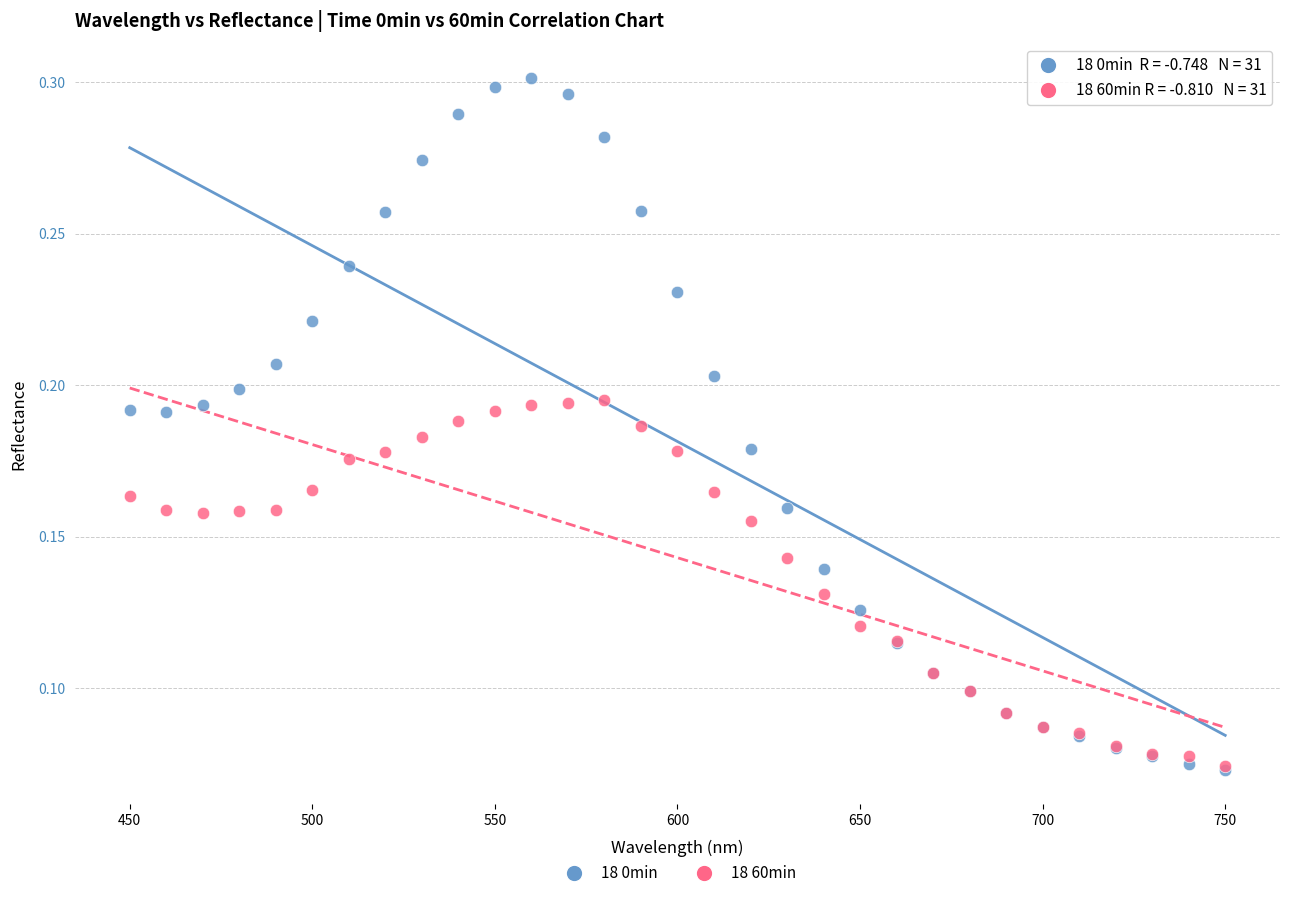

What are all the series names shown in the legend?

18 0min, 18 60min